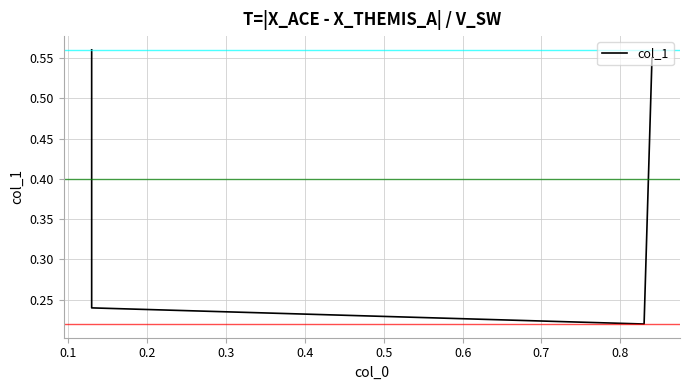

How many distinct data groups are displayed?

1